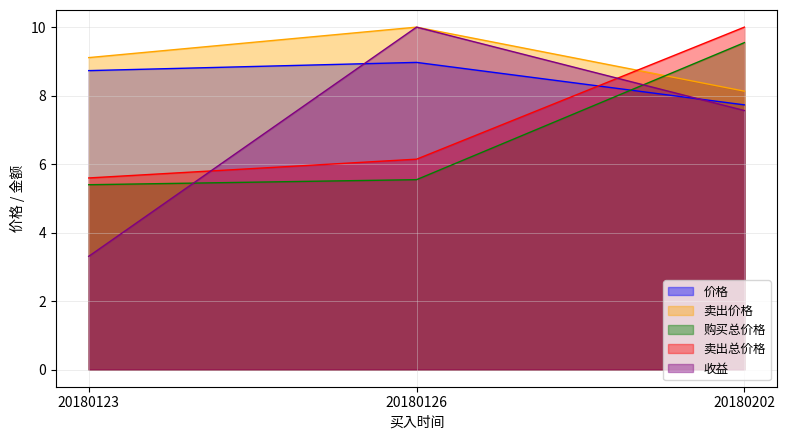

What is the value of the 卖出总价格 point at the 3rd from the left?

10.0